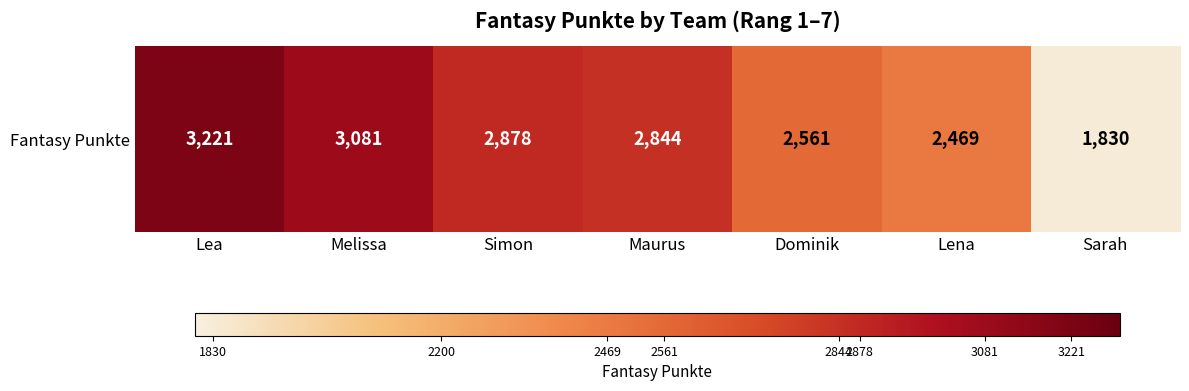

Approximately how many times larger is the value at Simon compared to Lea?

0.9